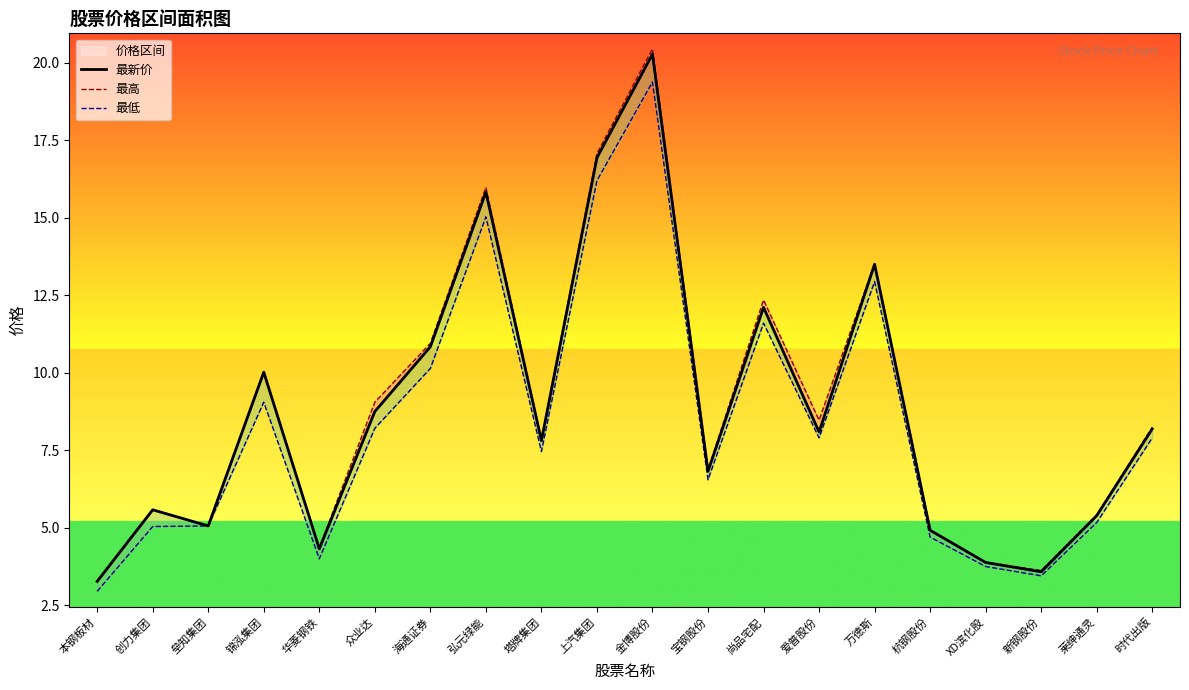

Count the number of categories in the chart.

20